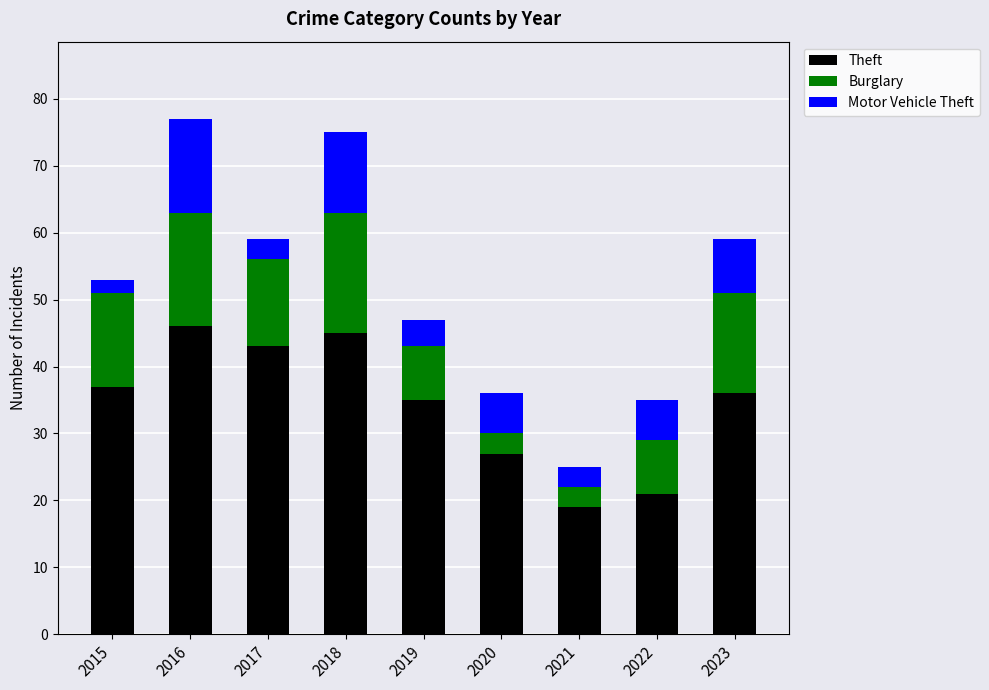

Is it true that Theft equals 27 at 2020?

True